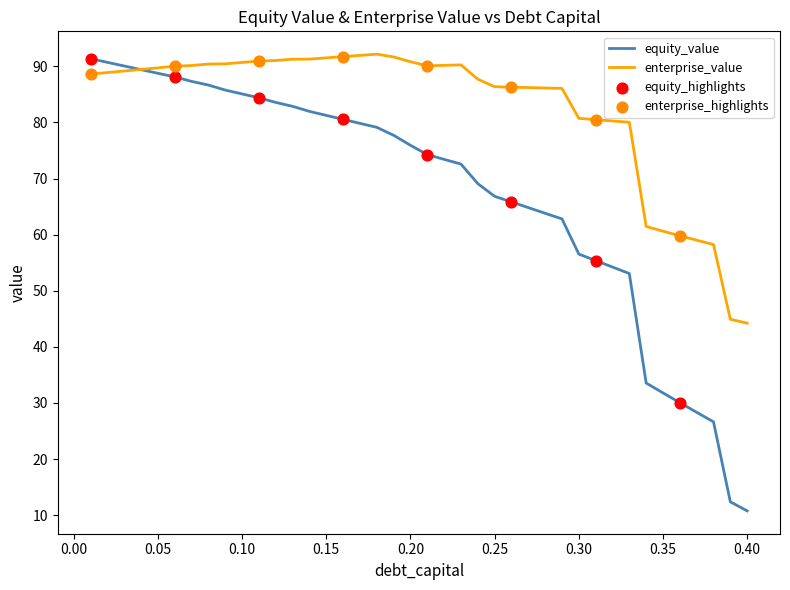

Which series has the widest spread of values?

equity_value